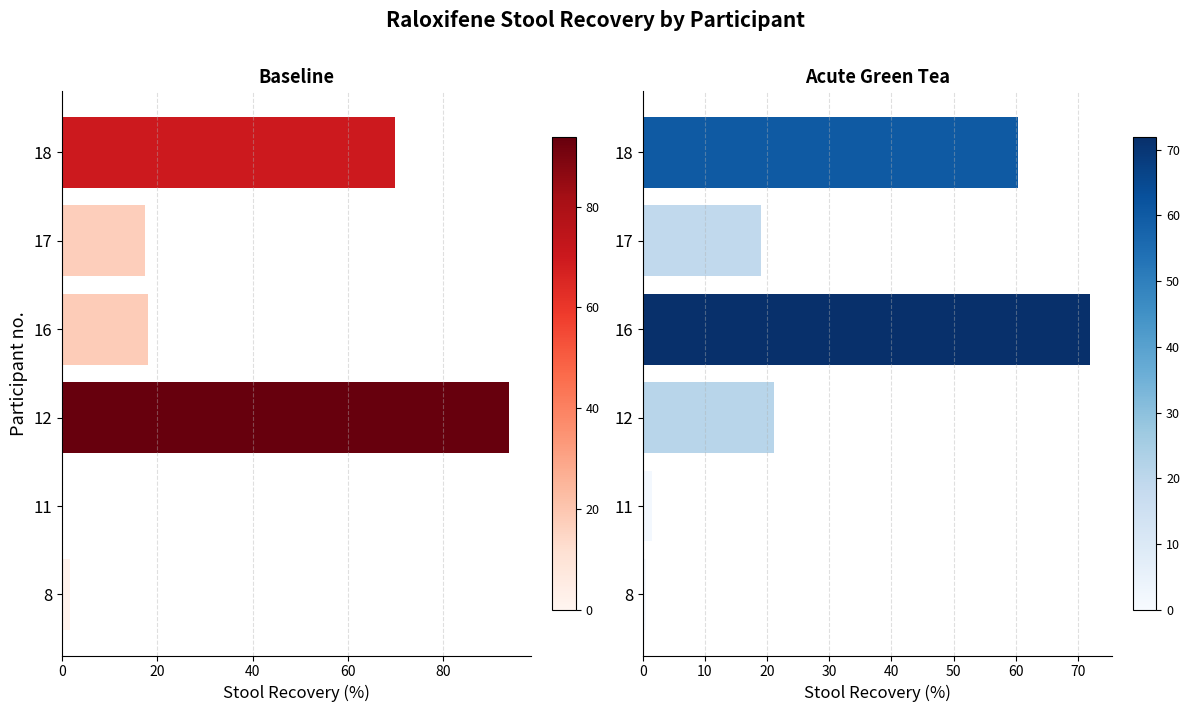

Is it true that Baseline equals 0.8 at 8?

False